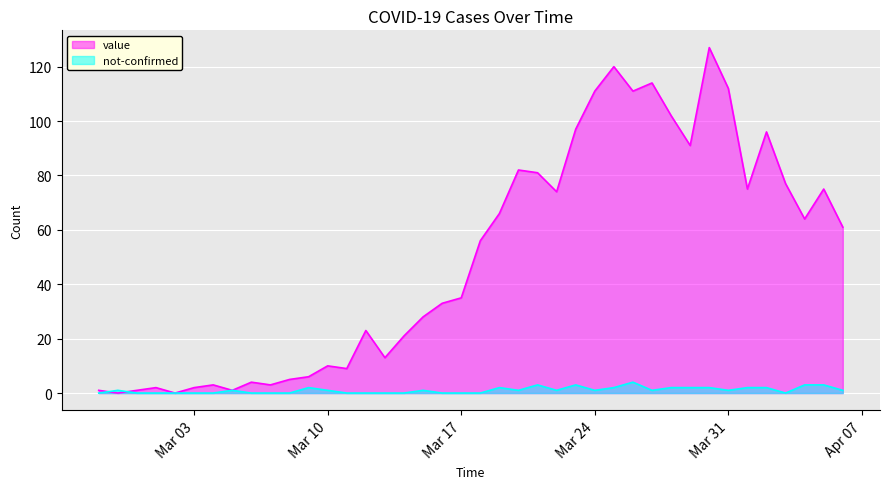

Which has a higher value, 2020-03-28 or 2020-03-25?

2020-03-25